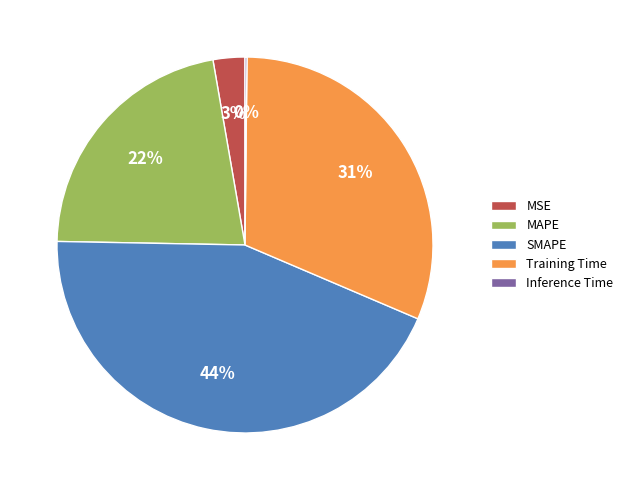

Does SMAPE represent more than half of the total?

No